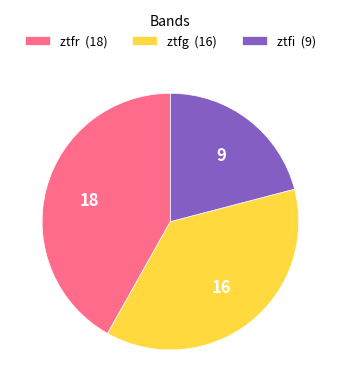

Do ztfi (9) and ztfg (16) together represent more than half of the pie?

Yes